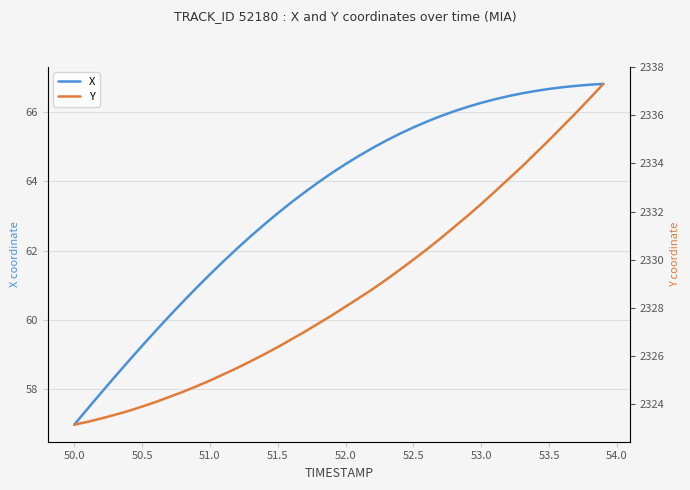

Which series has the largest total across all categories?

Y